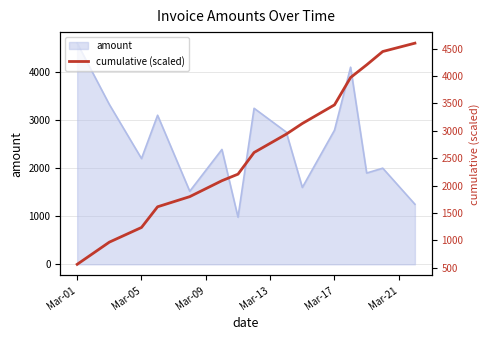

What is the sum of all values?

39835.4